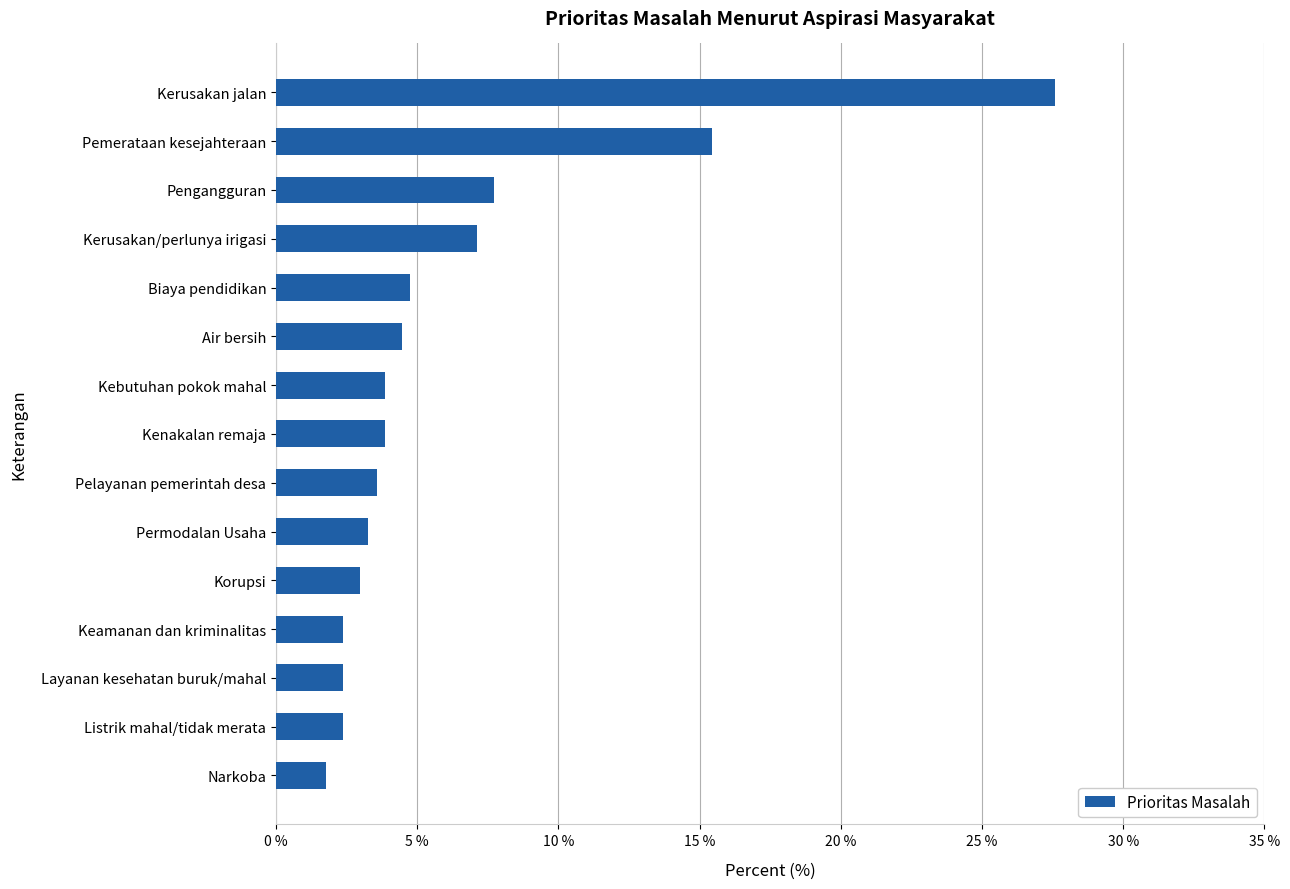

The chart shows a value of 1.8 at Narkoba. True or false?

True